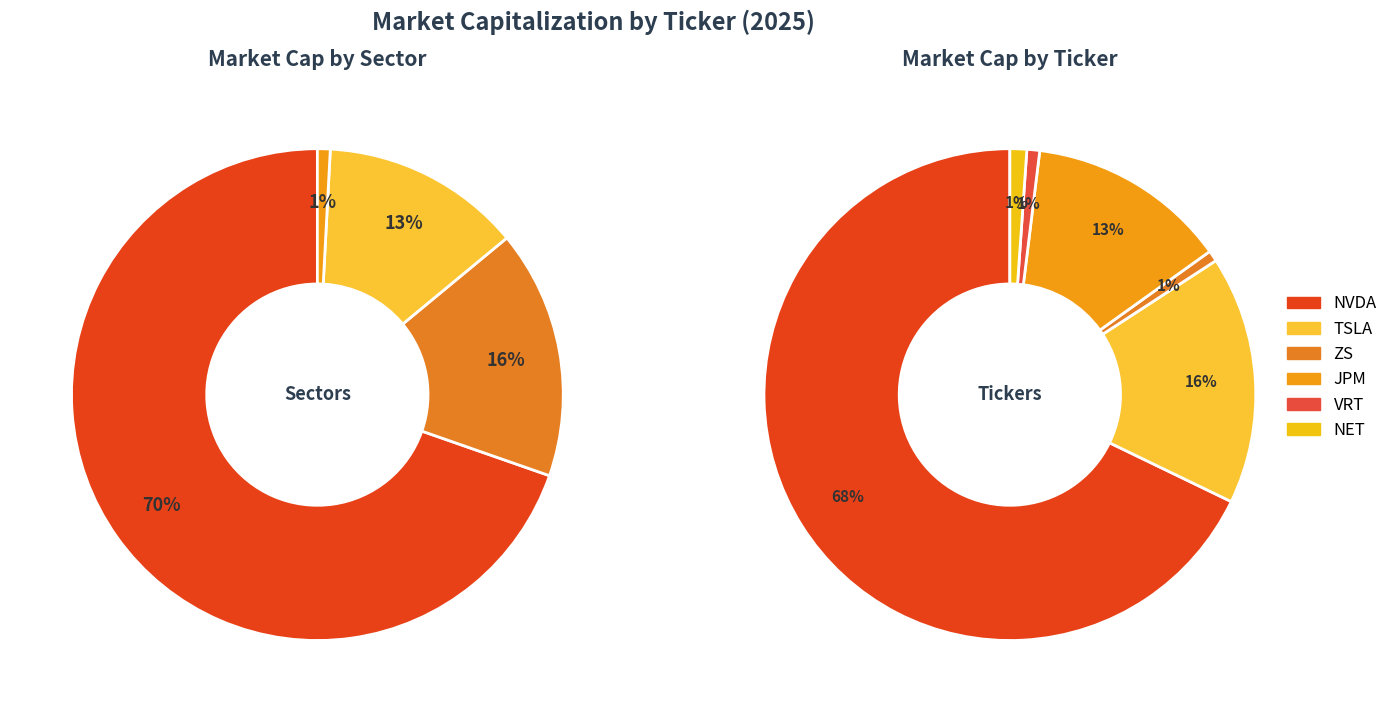

How many slices are in this pie chart?

6